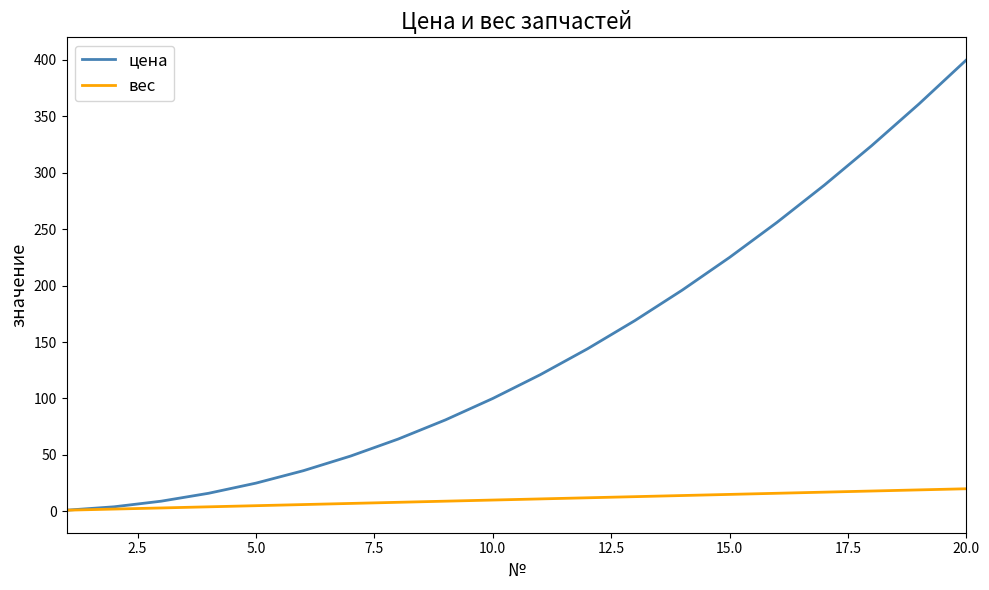

Rank the series by their average value, from lowest to highest.

вес, цена